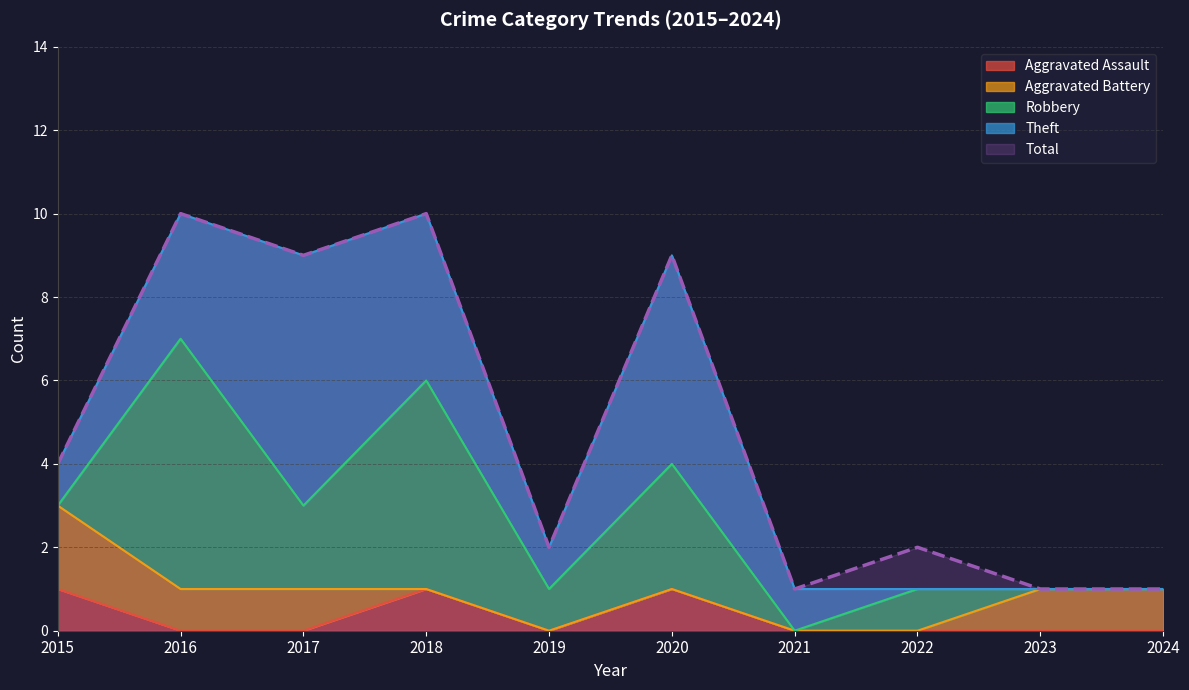

How many distinct data groups are displayed?

5